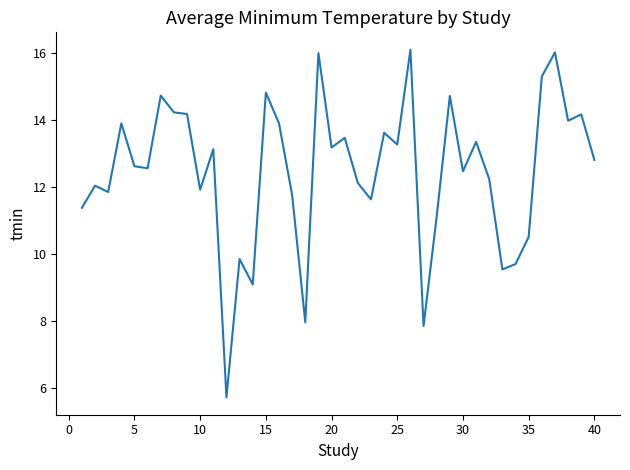

What is the greatest value displayed?

16.1